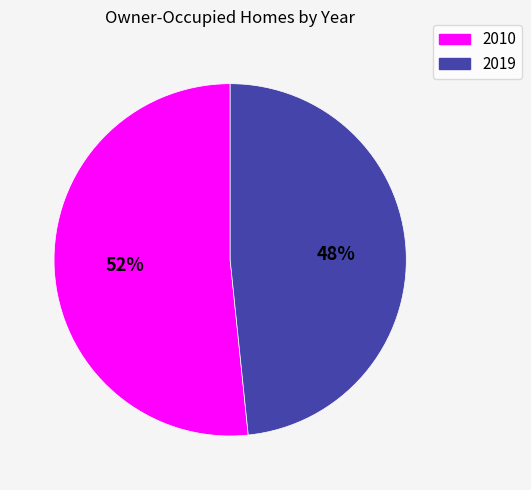

Does 2019 account for over 50% of the chart?

No